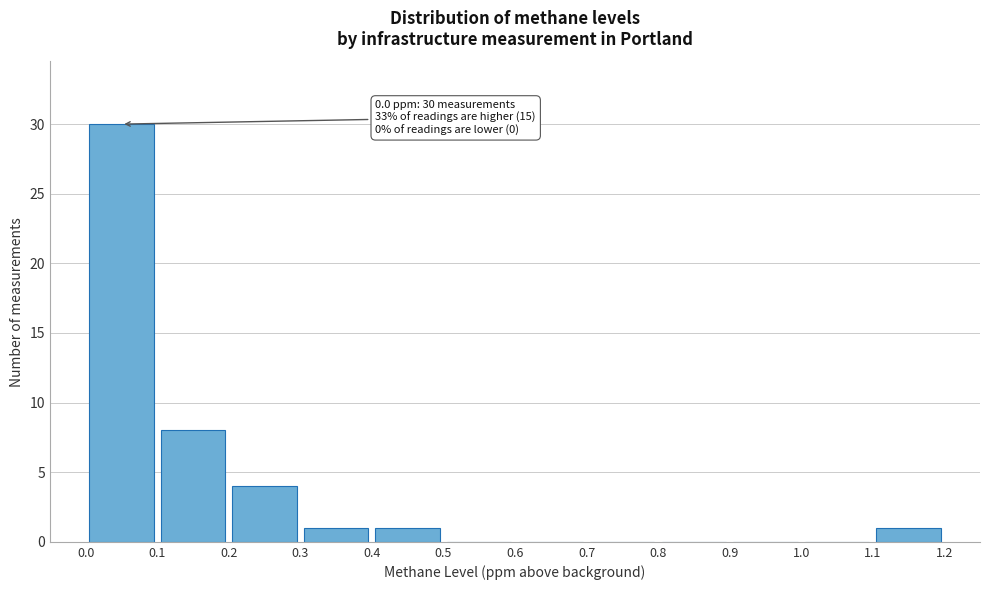

Over which range of the x-axis is the bar tallest?

0.0 to 0.1